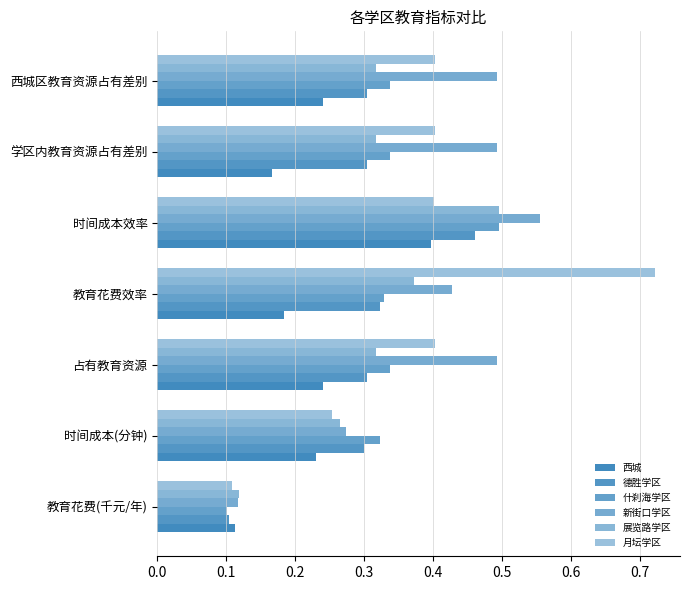

Count the number of categories in the chart.

7